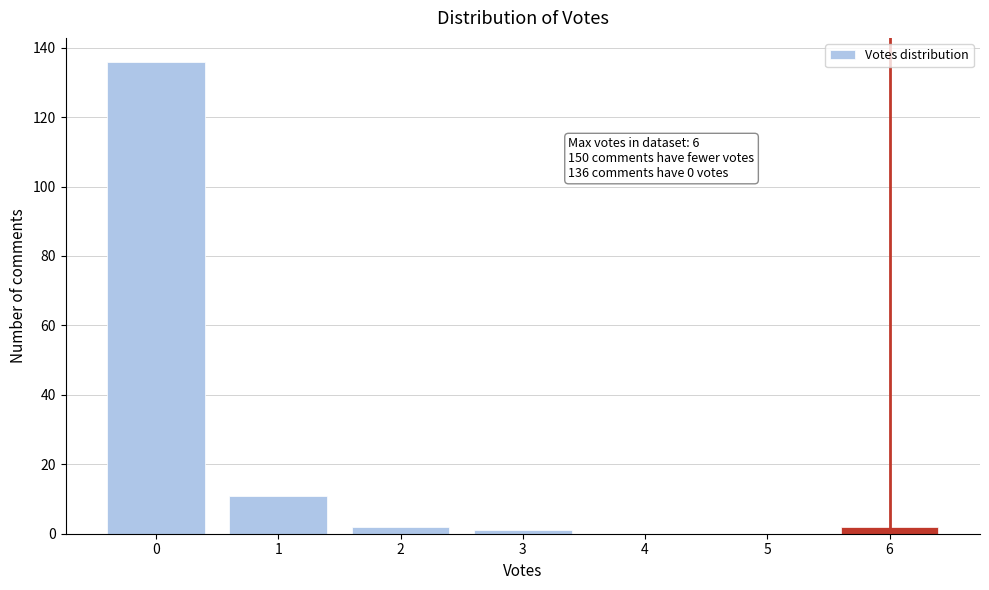

Which range on the x-axis has the tallest bar?

-0.5 to 0.5